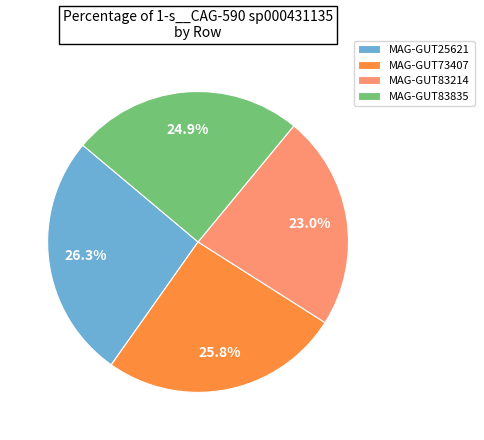

Count the number of slices in the pie.

4